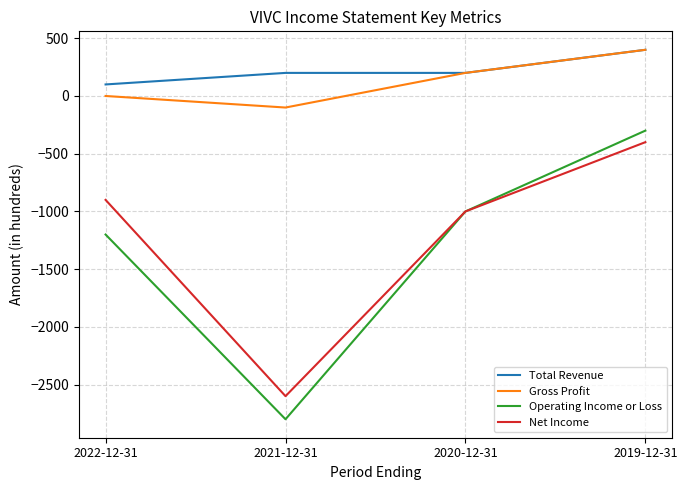

What are all the series names shown in the legend?

Total Revenue, Gross Profit, Operating Income or Loss, Net Income